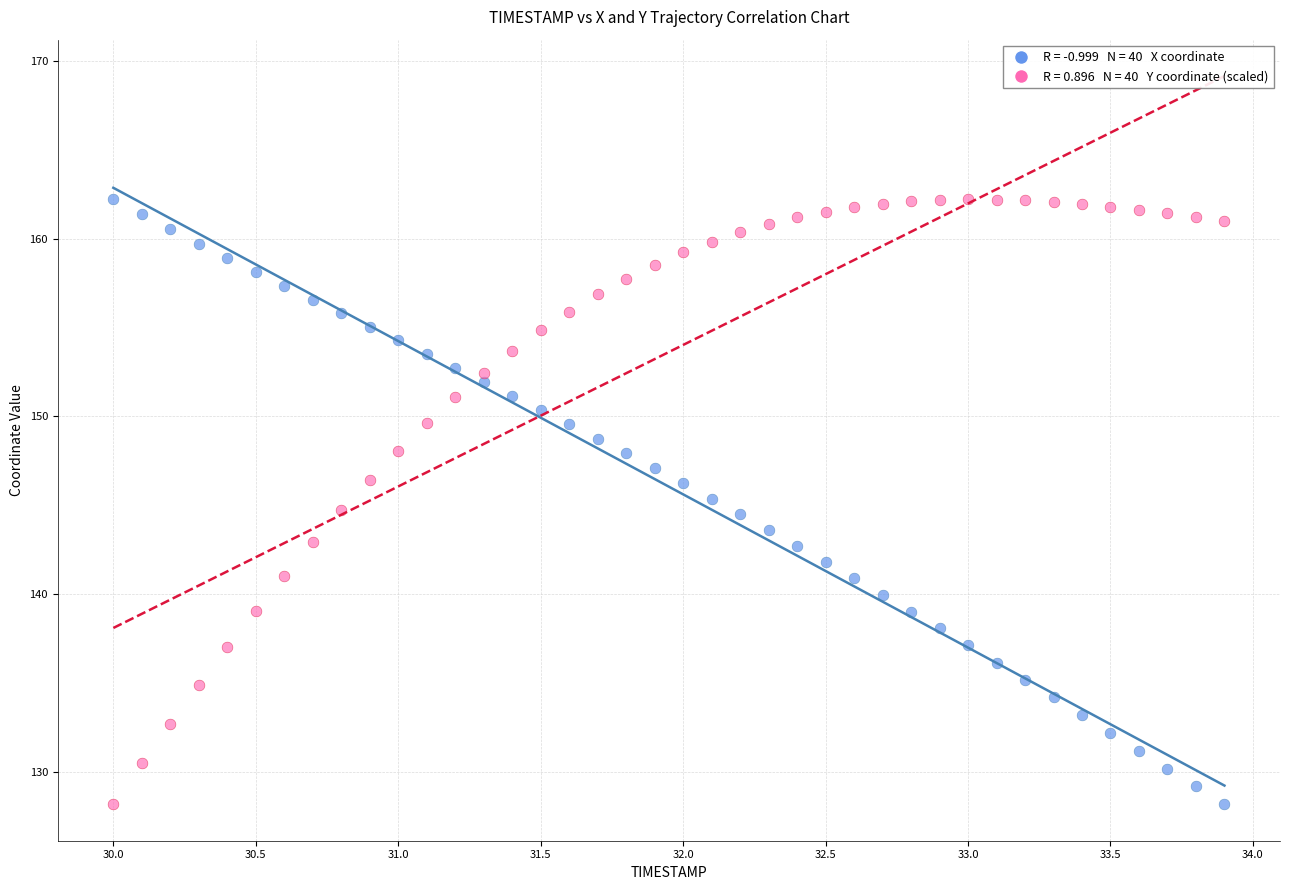

Across all data points, what is the range of X values (max minus min)?

3.9